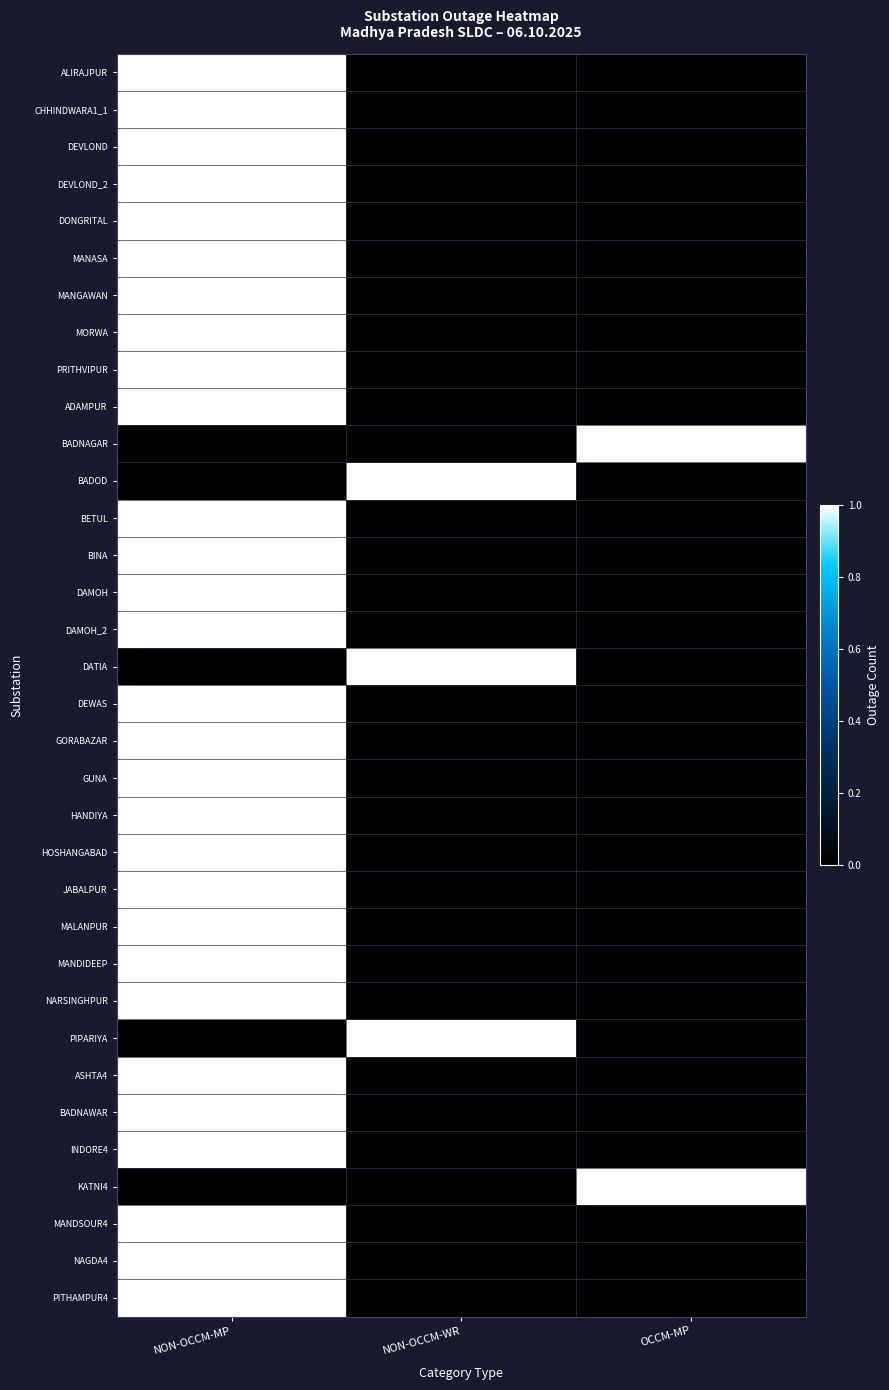

What value does the JABALPUR series have at NON-OCCM-MP?

1